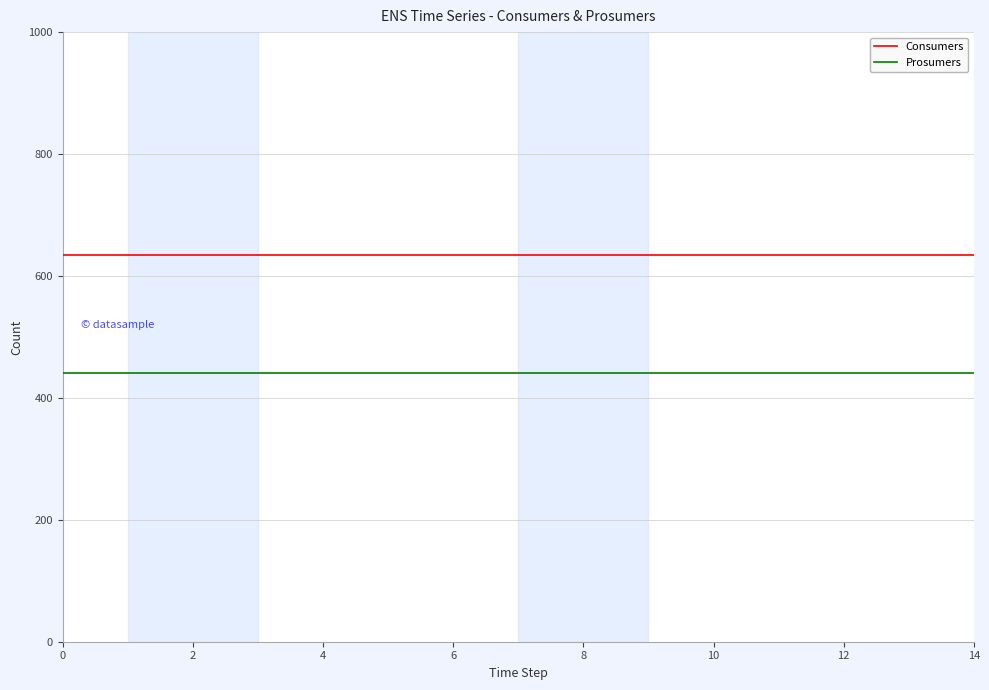

What is the maximum value for Consumers?

635